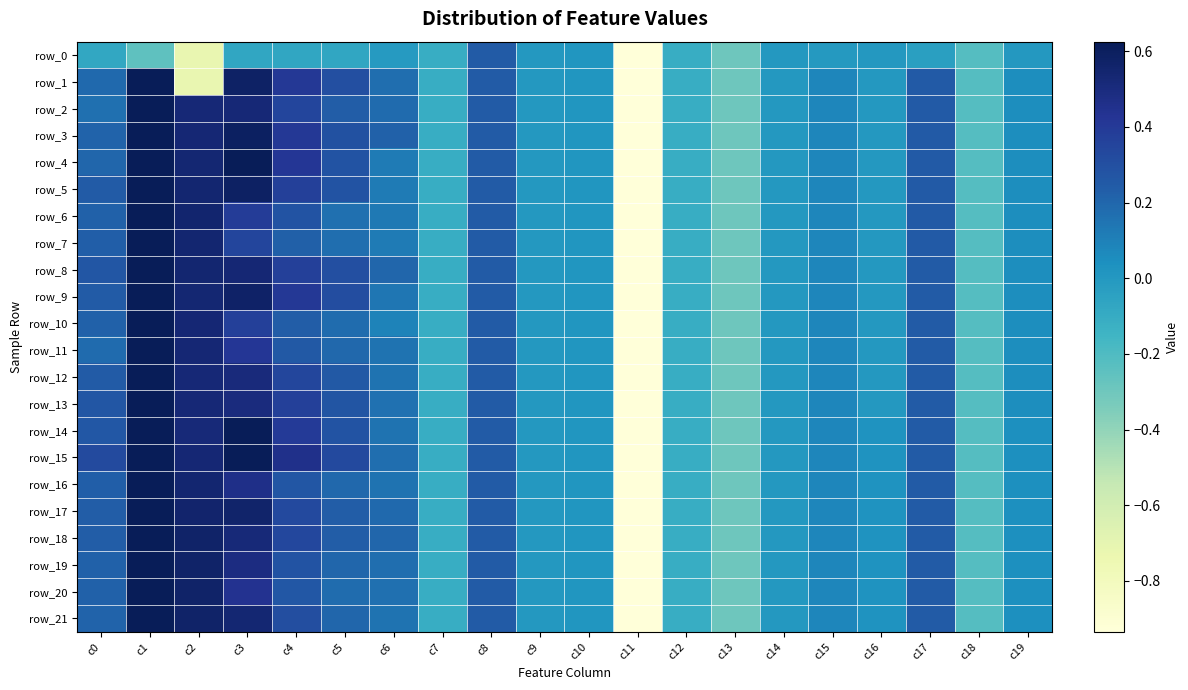

What is the sum of the row_2 values at c4 and c19?

0.4